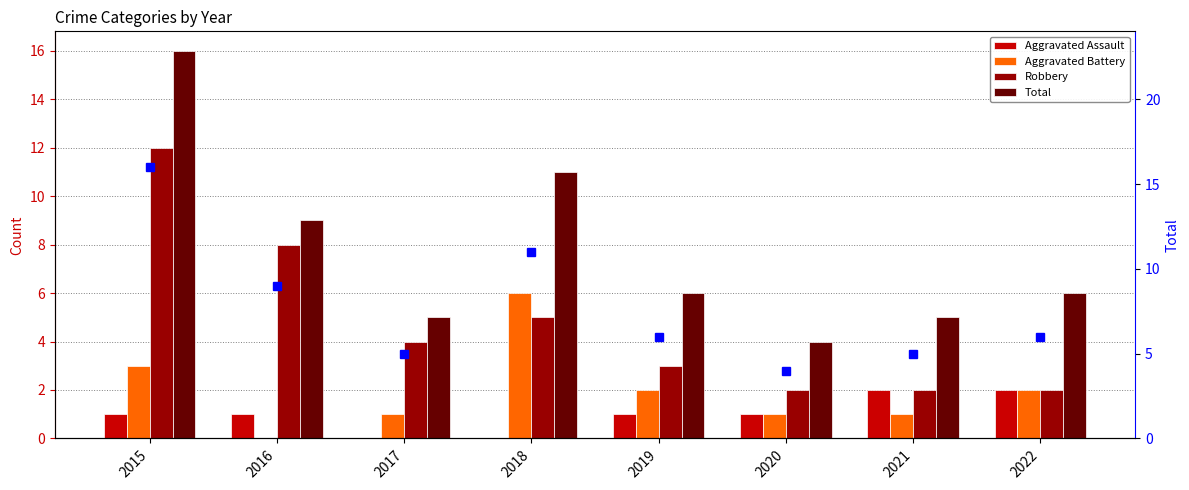

Reading right to left, list all the values displayed in this chart.

Aggravated Assault: 2	2	1	1	0	0	1	1
Aggravated Battery: 2	1	1	2	6	1	0	3
Robbery: 2	2	2	3	5	4	8	12
Total: 6	5	4	6	11	5	9	16
Total (right axis): 6	5	4	6	11	5	9	16